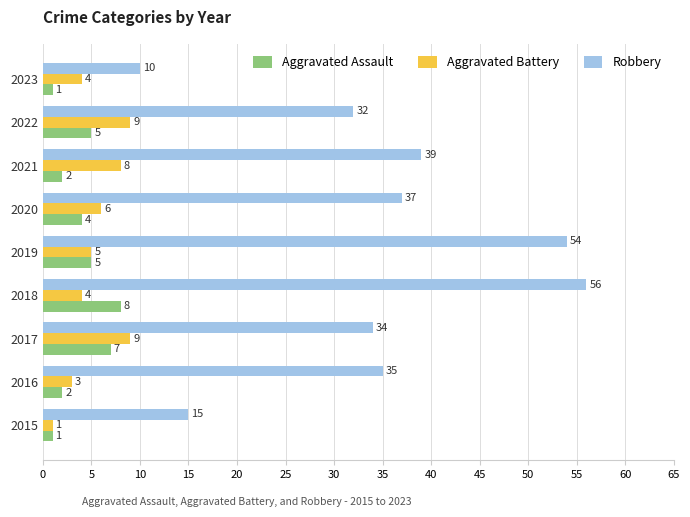

Which label corresponds to the largest value in the chart?

2018